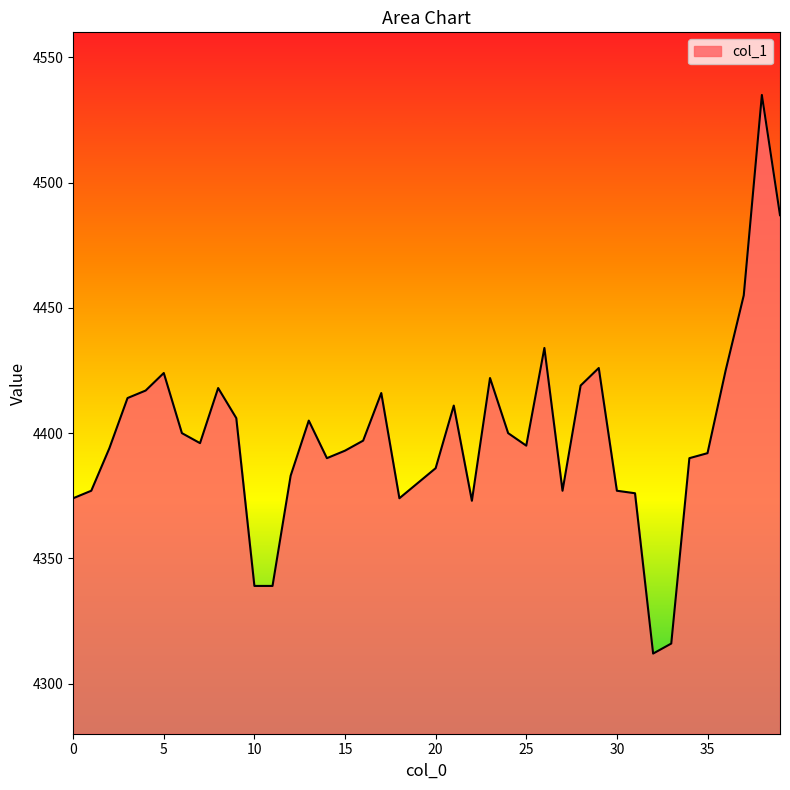

What is the difference between the maximum and minimum values?

223